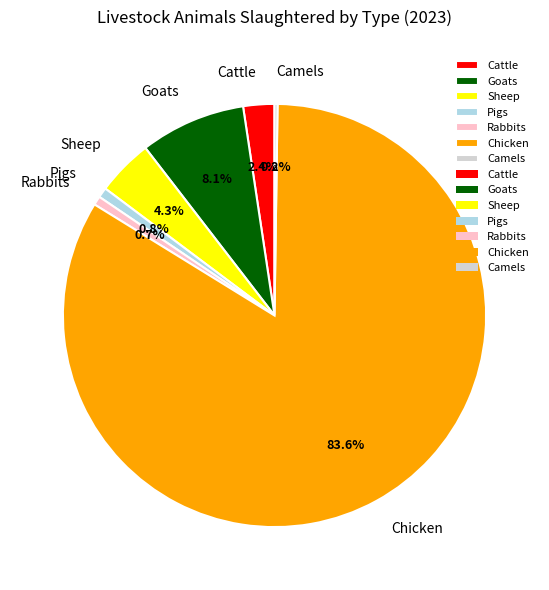

Which slice represents more than half of the pie?

Chicken